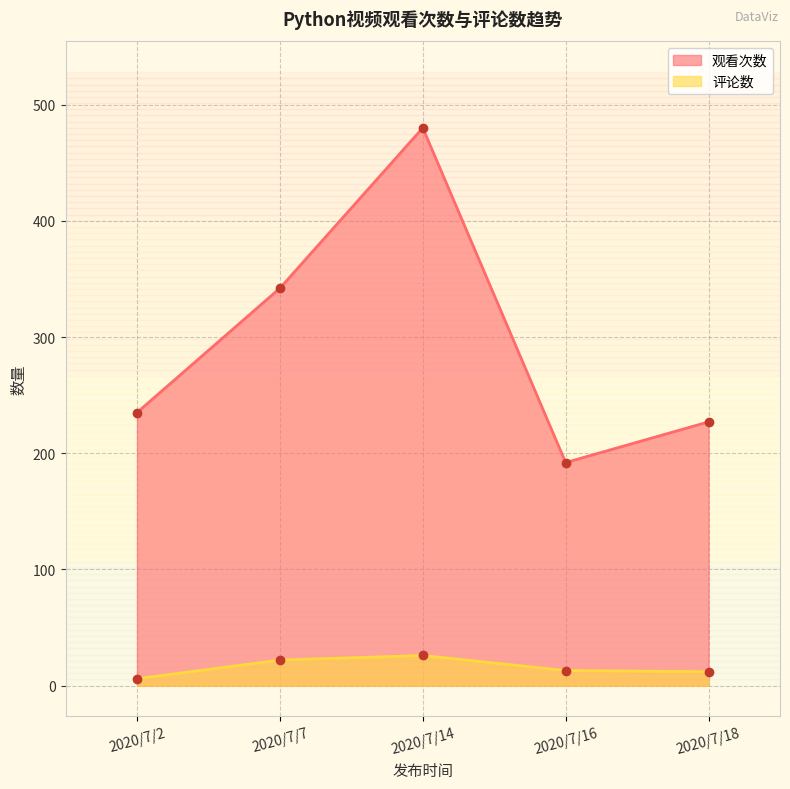

Which series has the largest total across all categories?

观看次数